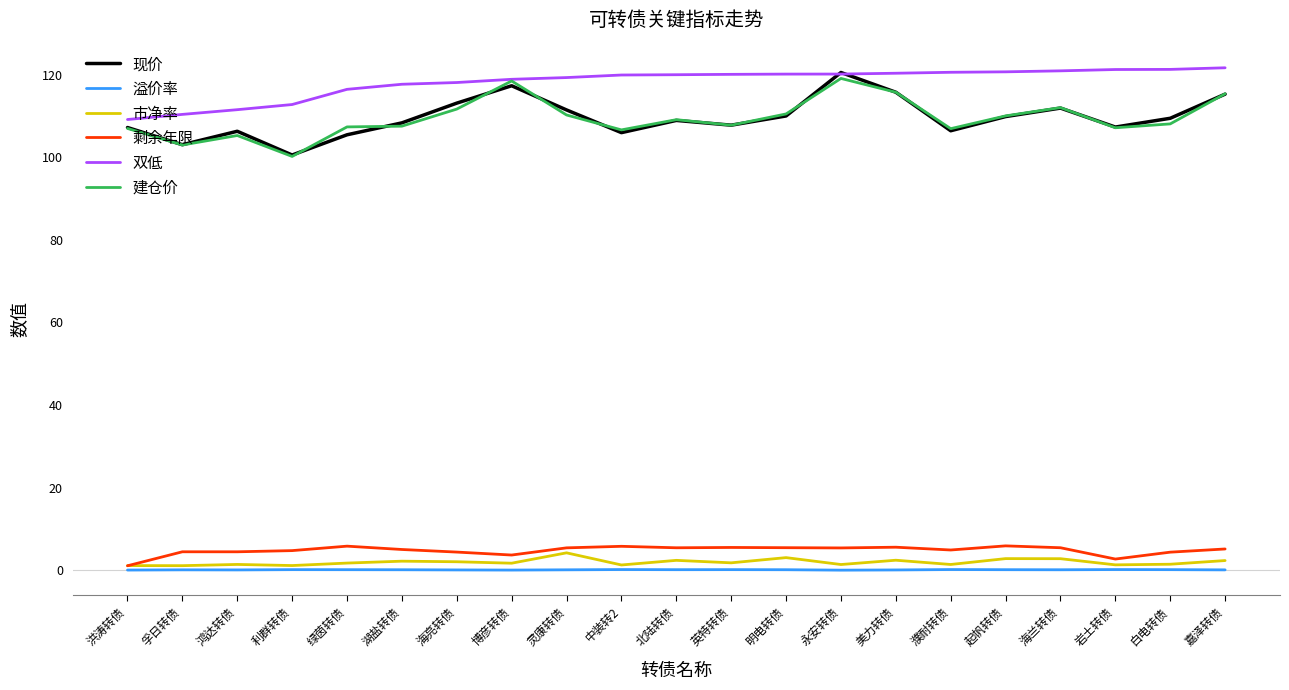

Is this an area chart (filled region under the line)?

No